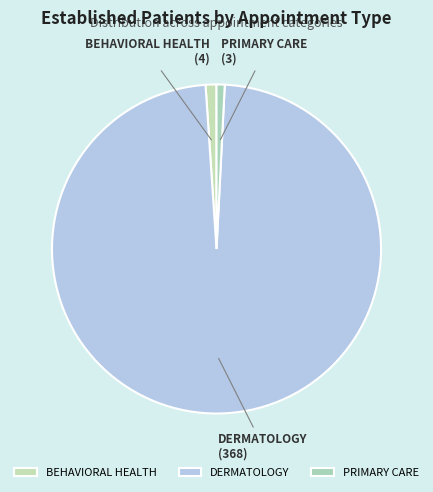

Is the sum of PRIMARY CARE and DERMATOLOGY greater than half?

Yes